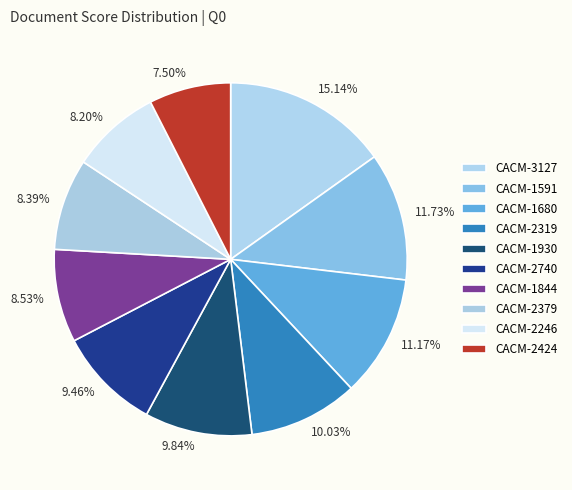

Does CACM-1930 account for over 50% of the chart?

No